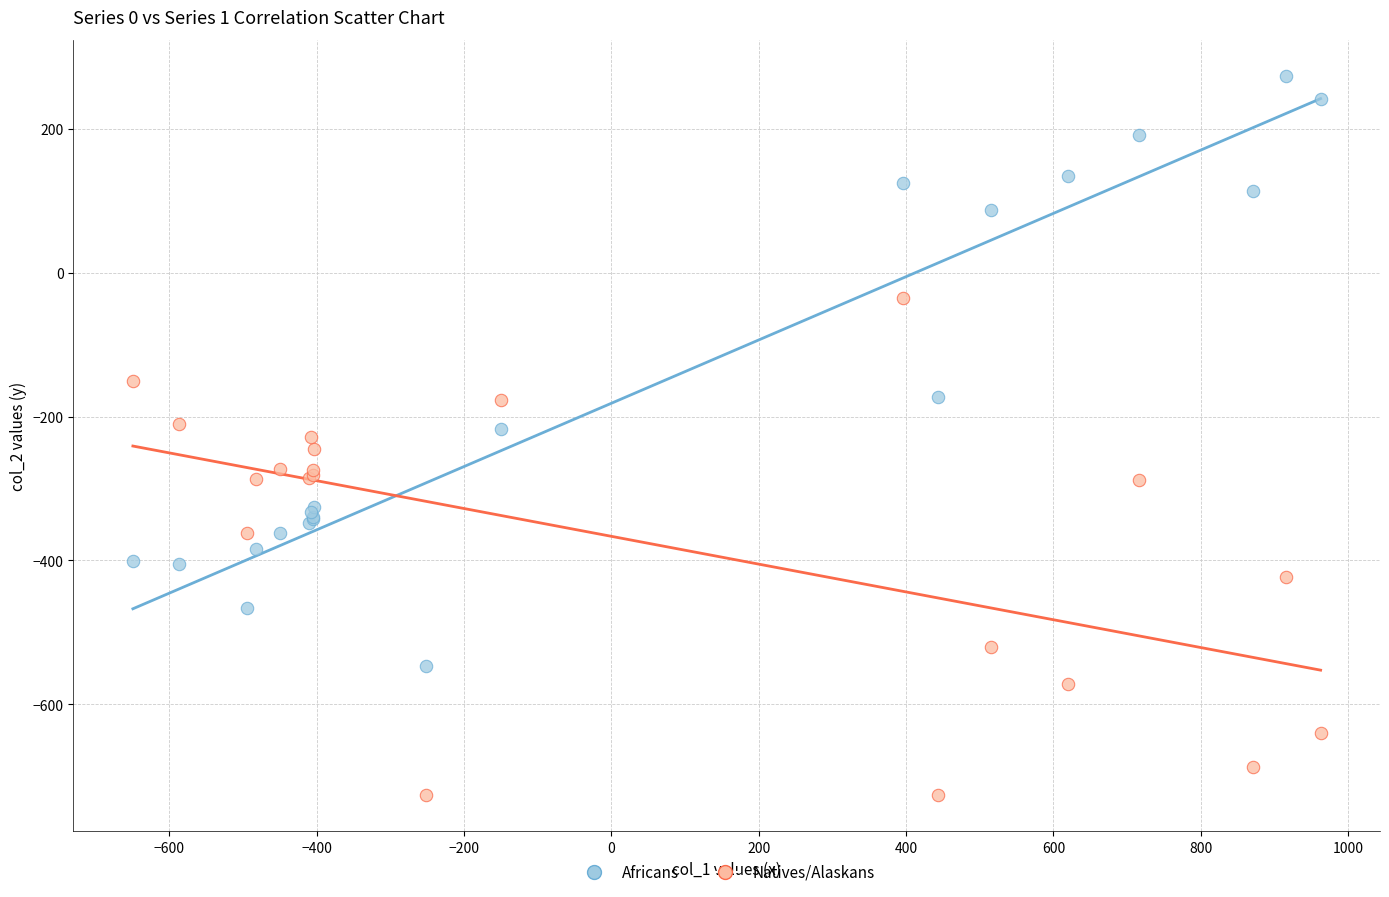

In the Africans series, what Y value is closest to -136?

-173.1